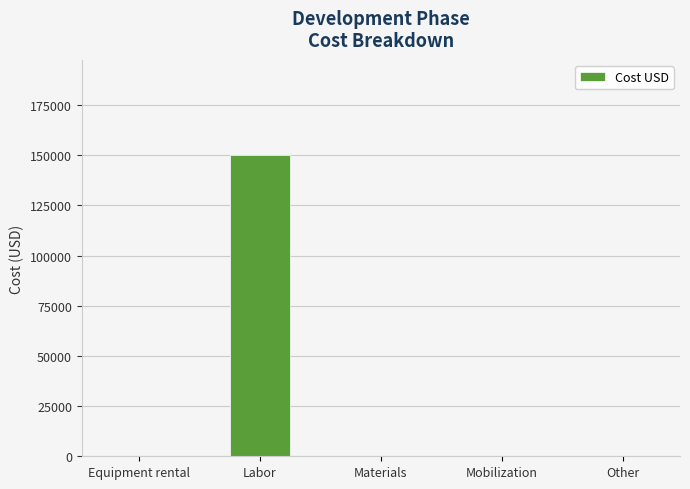

How many distinct data groups are displayed?

1